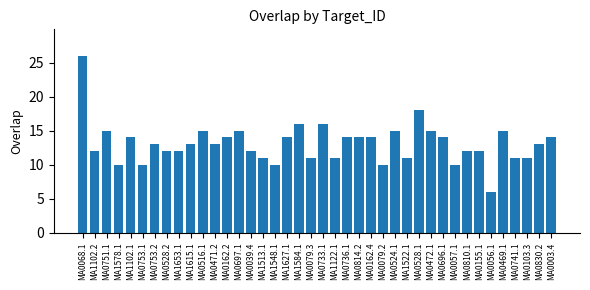

Which category has the highest value across all series?

MA0068.1